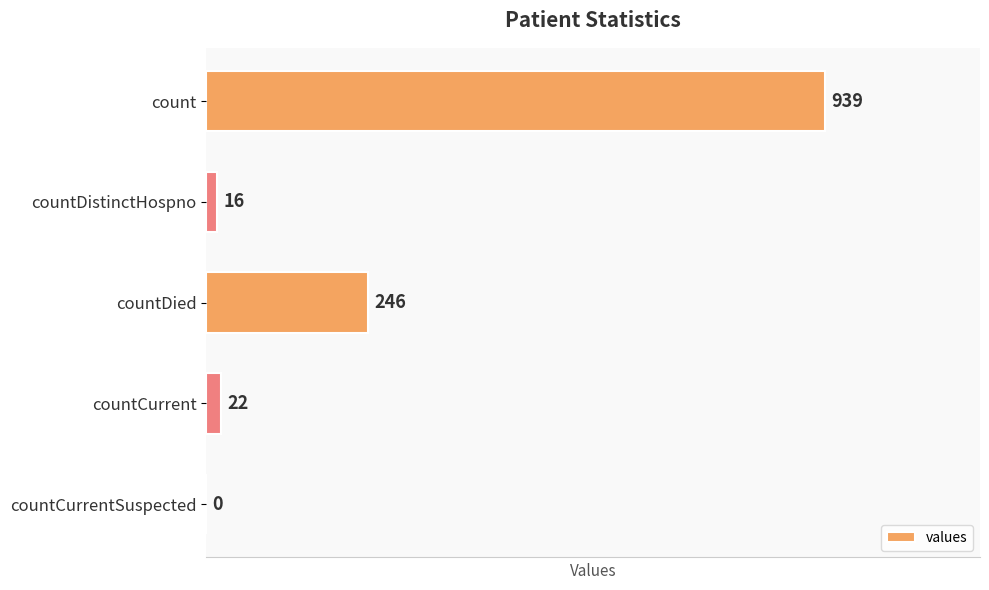

Which category has the highest value across all series?

count